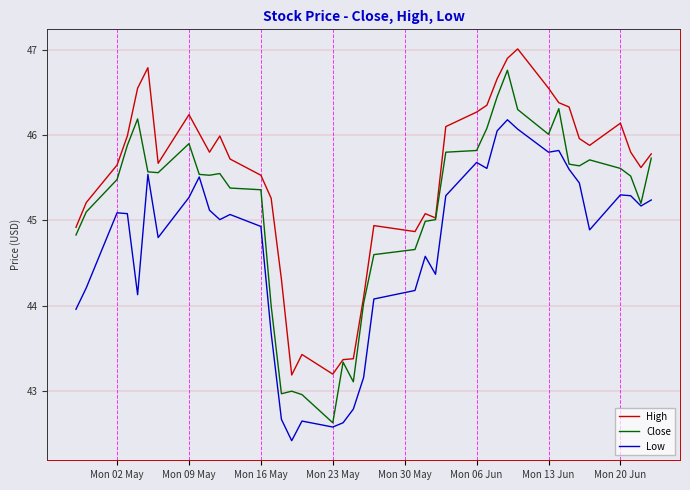

Which series has the largest range (max minus min)?

Close